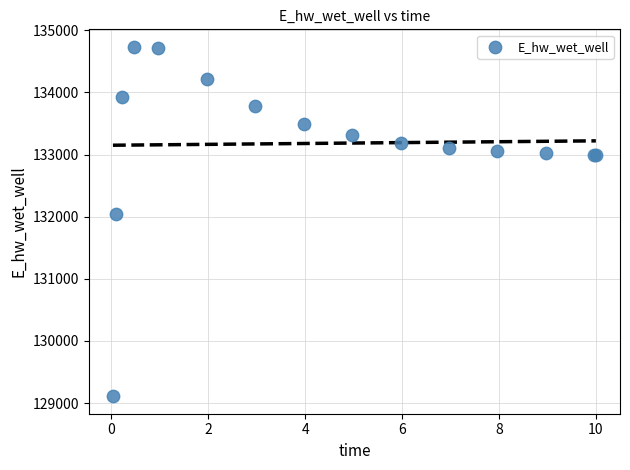

What Y value in the scatter plot is closest to 131921?

132044.0